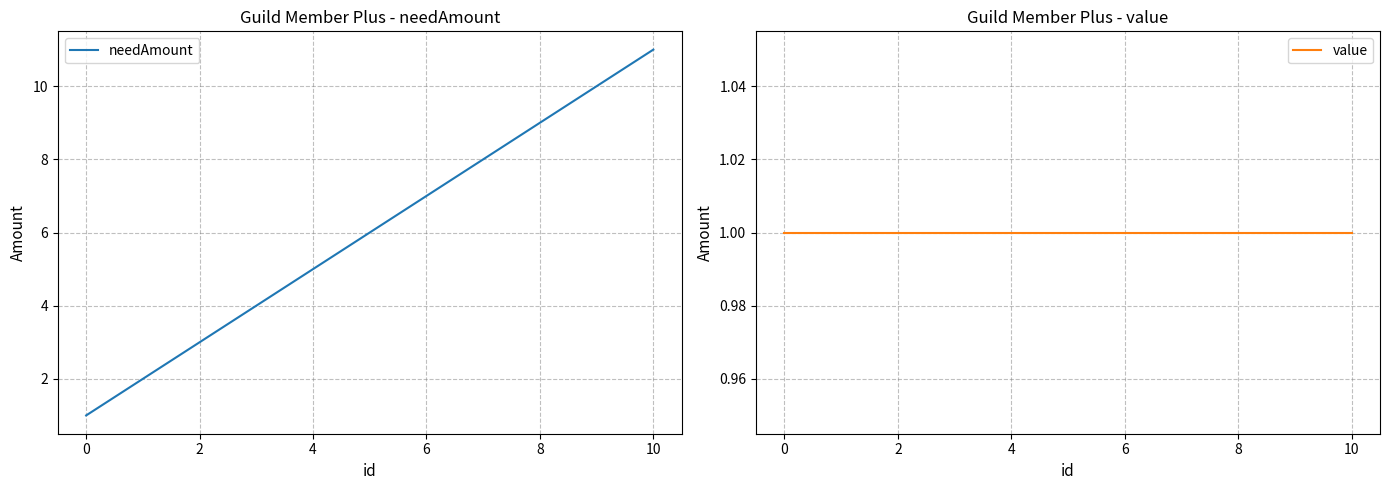

The value of needAmount at 9 is 16. True or false?

False